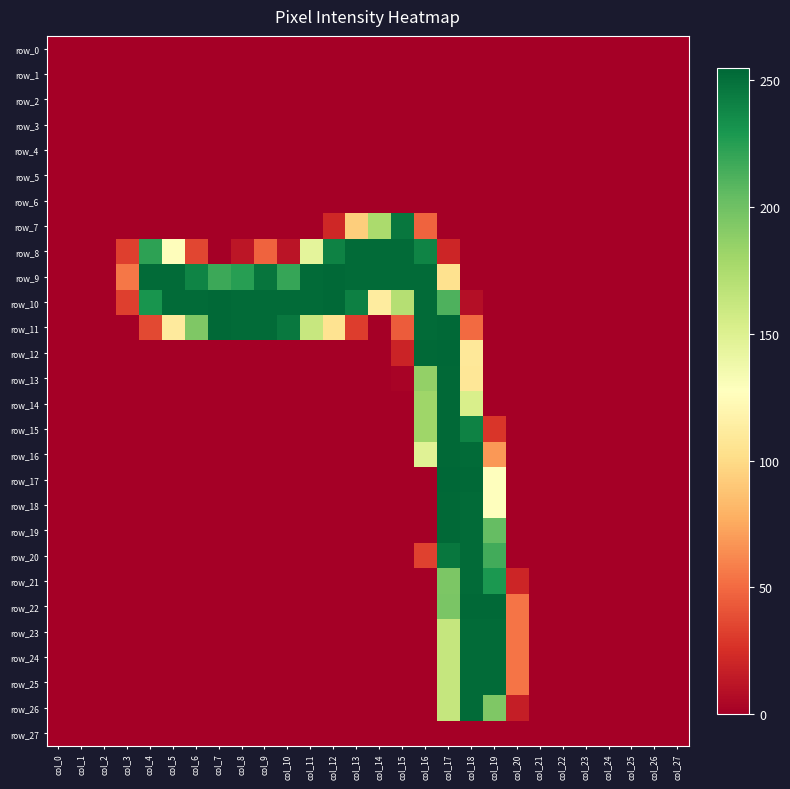

At which label does row_3 reach its peak?

col_0